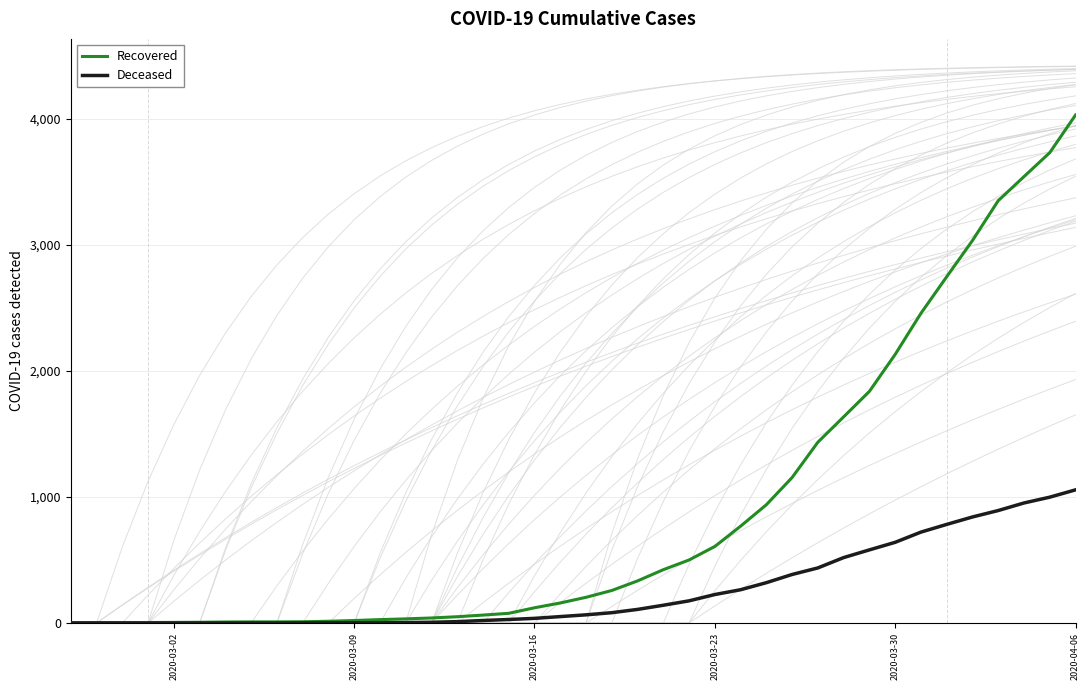

At which label is Recovered closest to 2015?

2020-03-30